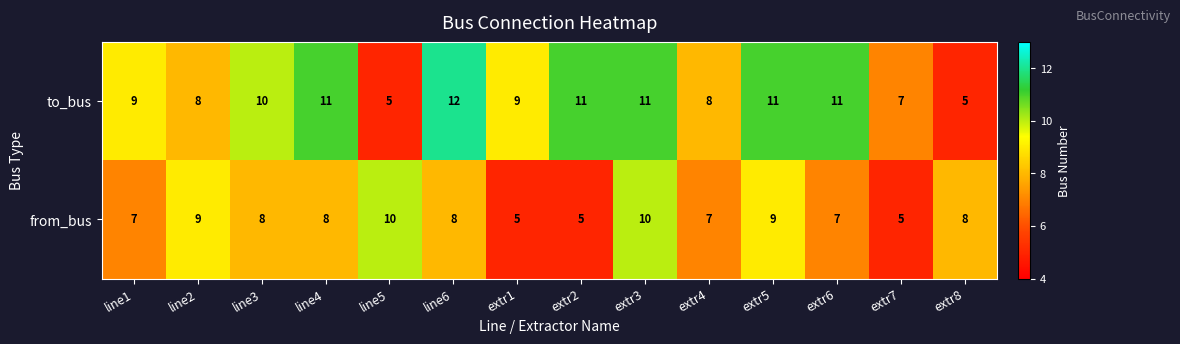

Count the number of data series in this chart.

2